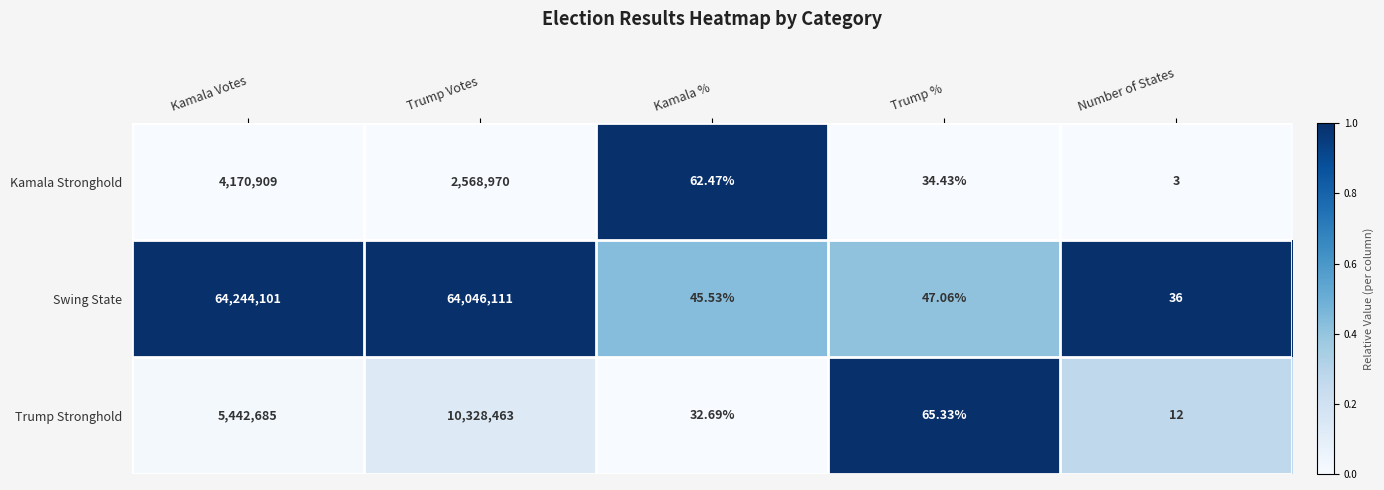

Which label corresponds to the smallest value in the chart?

Number of States